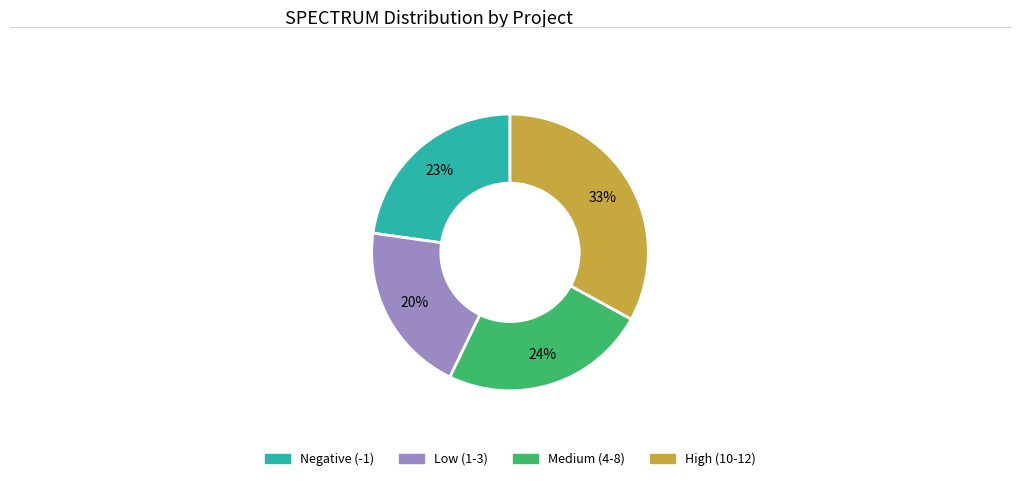

True or false: High (10-12) accounts for 28% of the total.

False